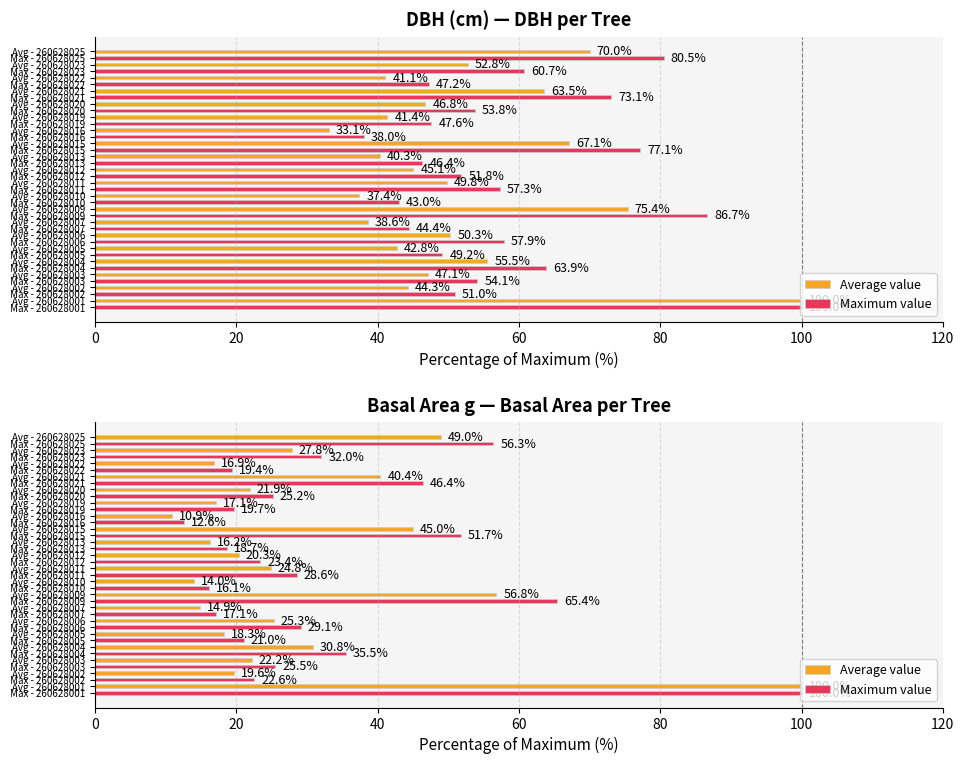

Is the value of Average value at 10 greater than the value of Maximum value at 9?

No